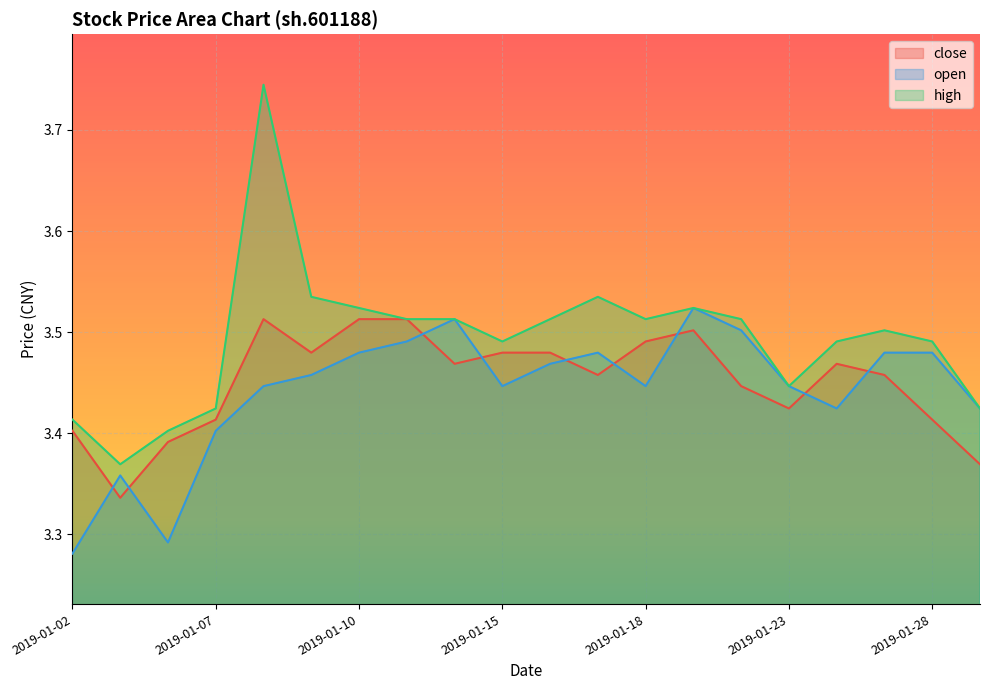

List the series in order of their peak value, lowest first.

close, open, high